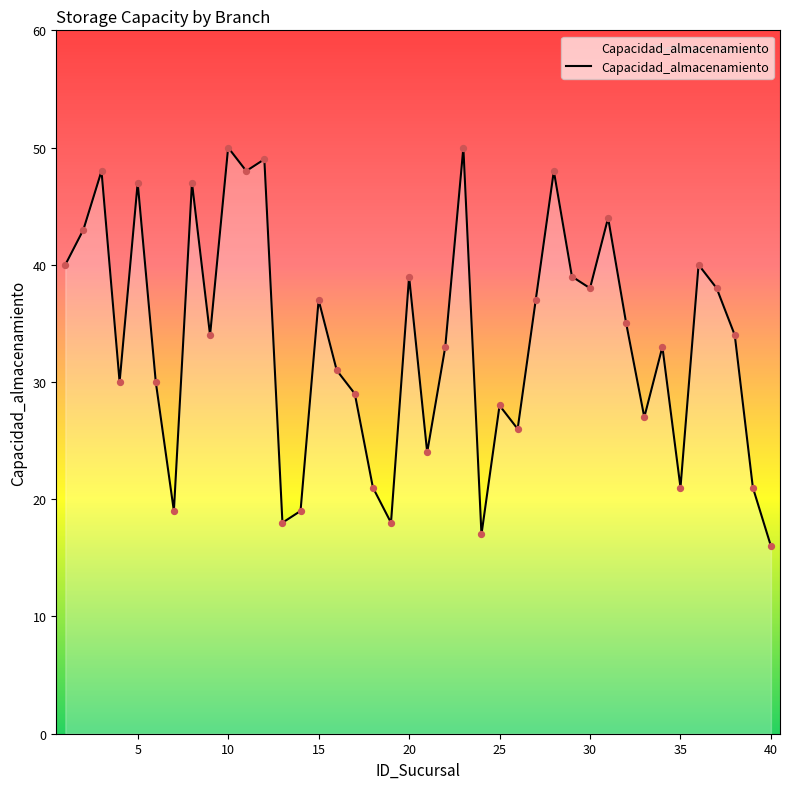

What is the smallest value displayed?

16